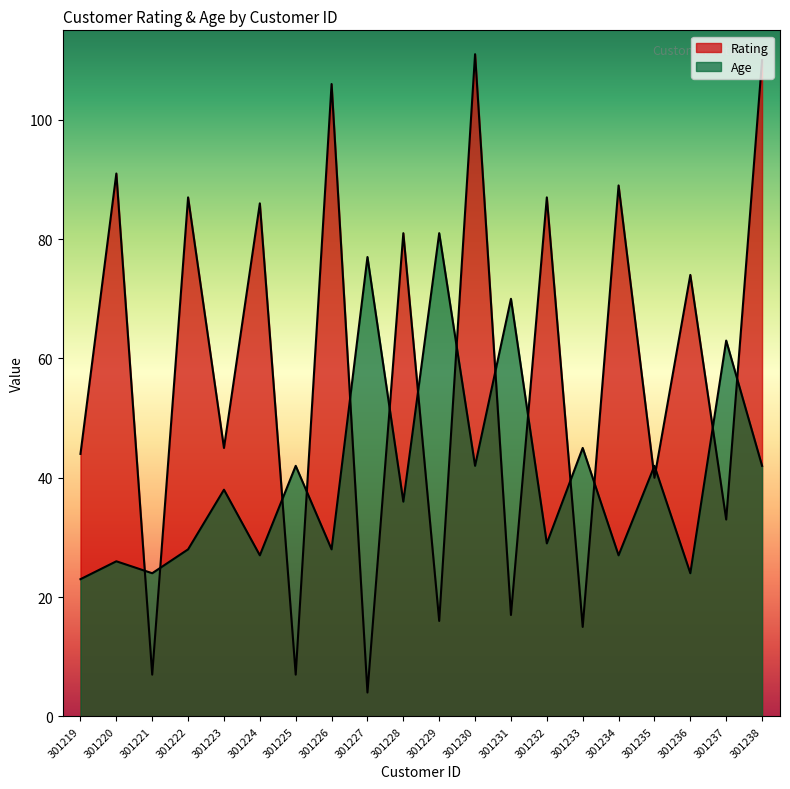

Reading left to right, what are all the values shown in this chart?

Rating: 301219=44	301220=91	301221=7	301222=87	301223=45	301224=86	301225=7	301226=106	301227=4	301228=81	301229=16	301230=111	301231=17	301232=87	301233=15	301234=89	301235=40	301236=74	301237=33	301238=110
Age: 301219=23	301220=26	301221=24	301222=28	301223=38	301224=27	301225=42	301226=28	301227=77	301228=36	301229=81	301230=42	301231=70	301232=29	301233=45	301234=27	301235=42	301236=24	301237=63	301238=42